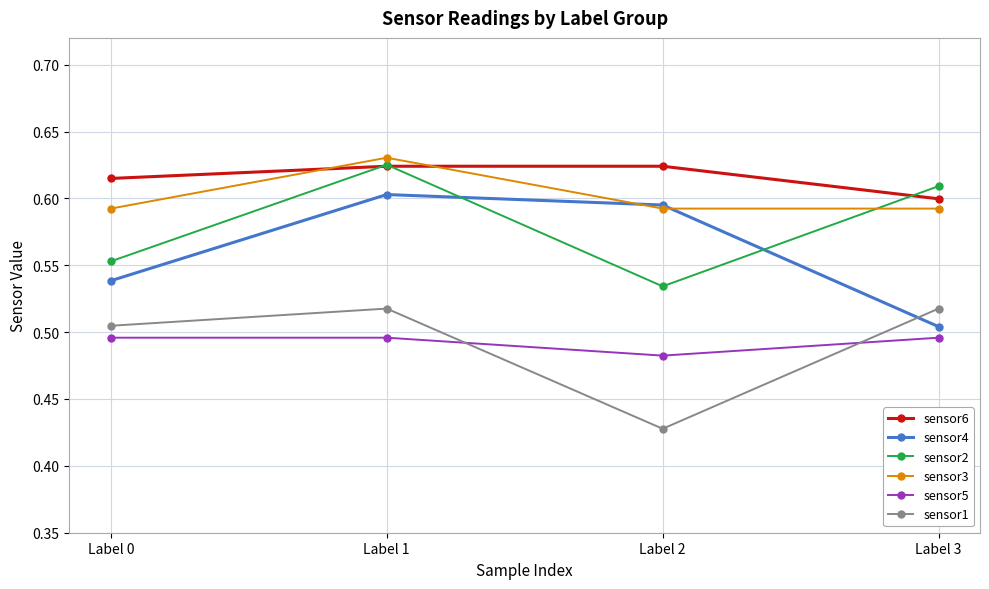

Which label corresponds to the smallest value in the chart?

Label 2